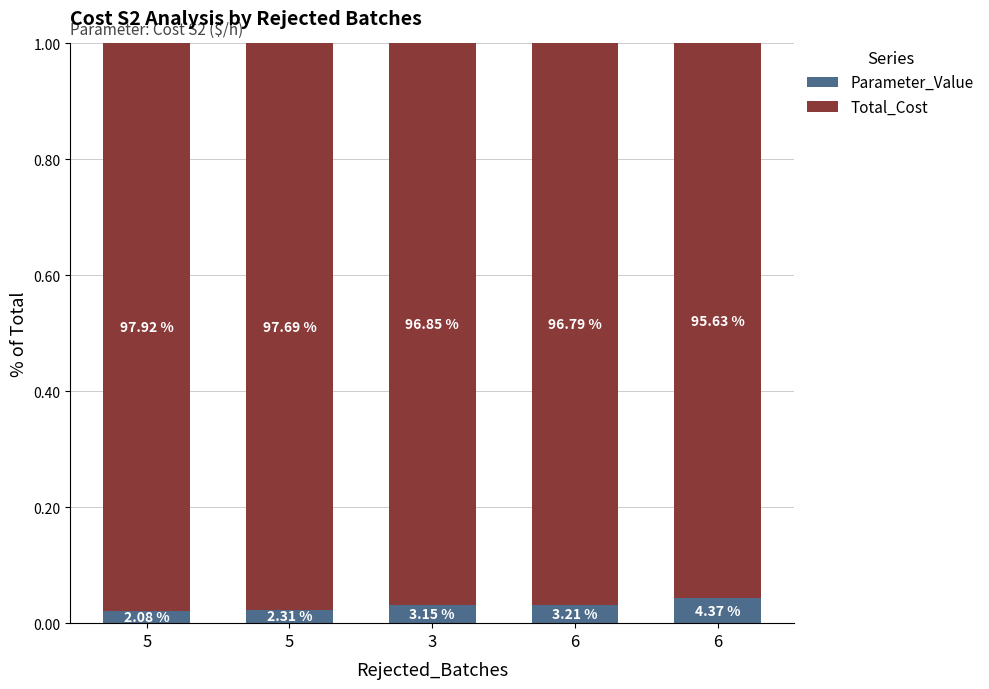

Rank the series by their maximum value, from lowest to highest.

Parameter_Value, Total_Cost